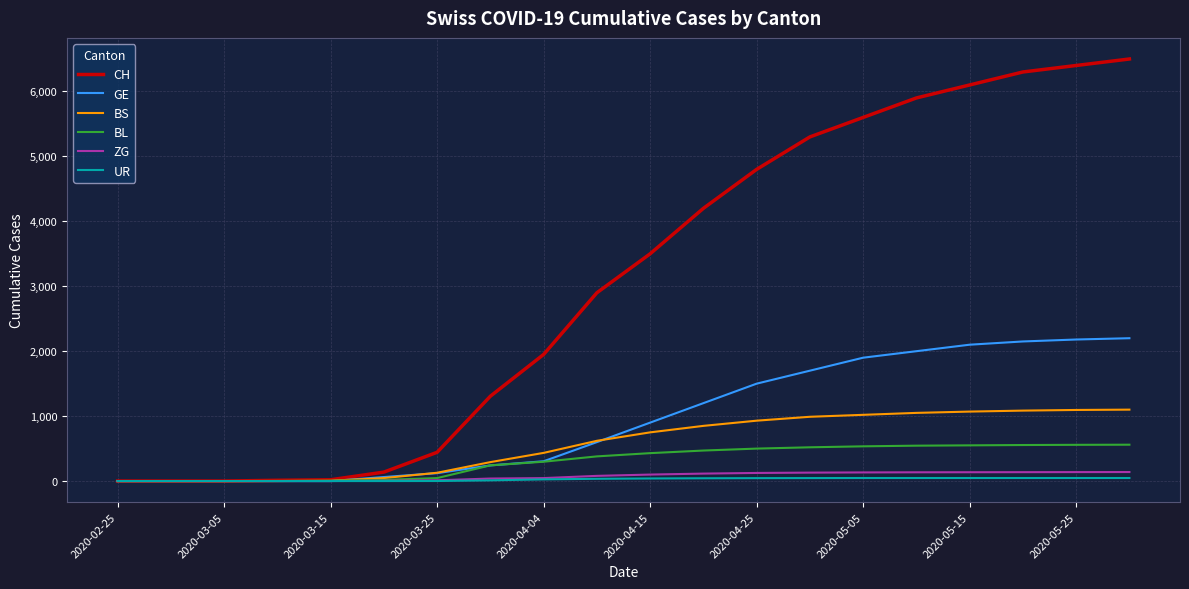

Which series has the largest total across all categories?

CH